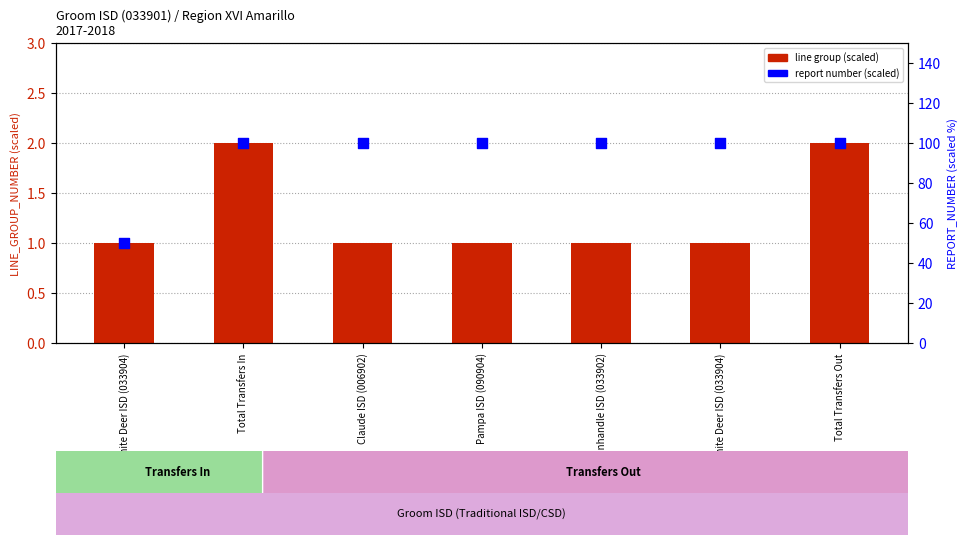

What is the total value across all series at Total Transfers In?

102